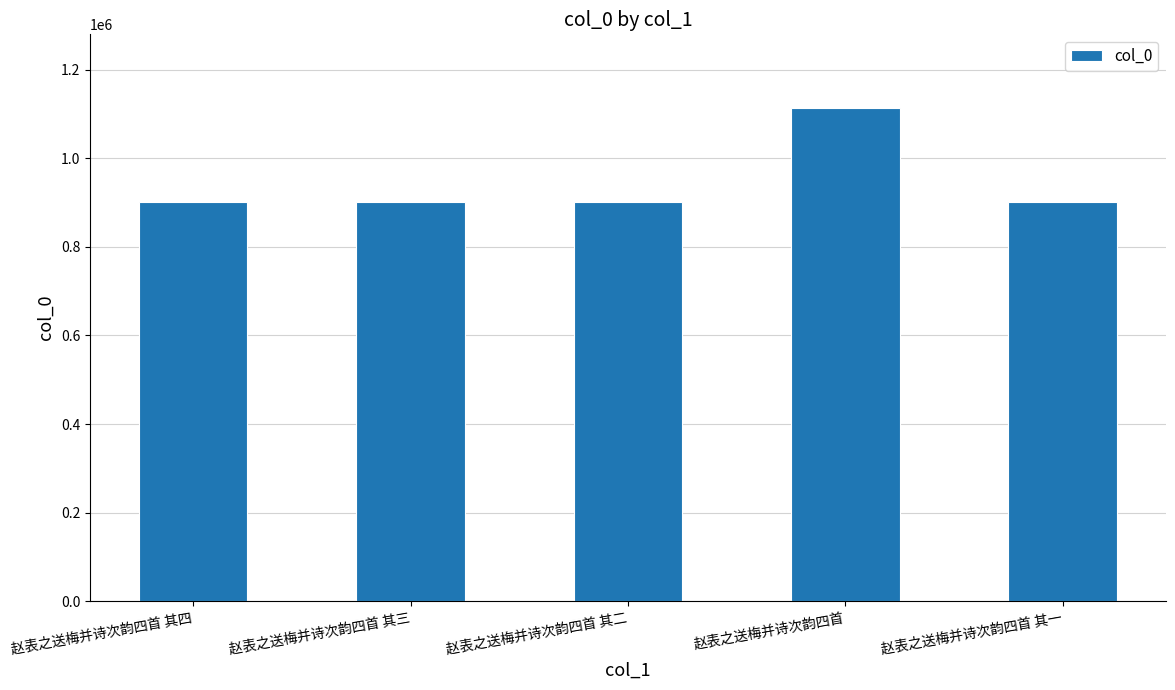

What is the label of the 4th bar from the right?

赵表之送梅并诗次韵四首 其三